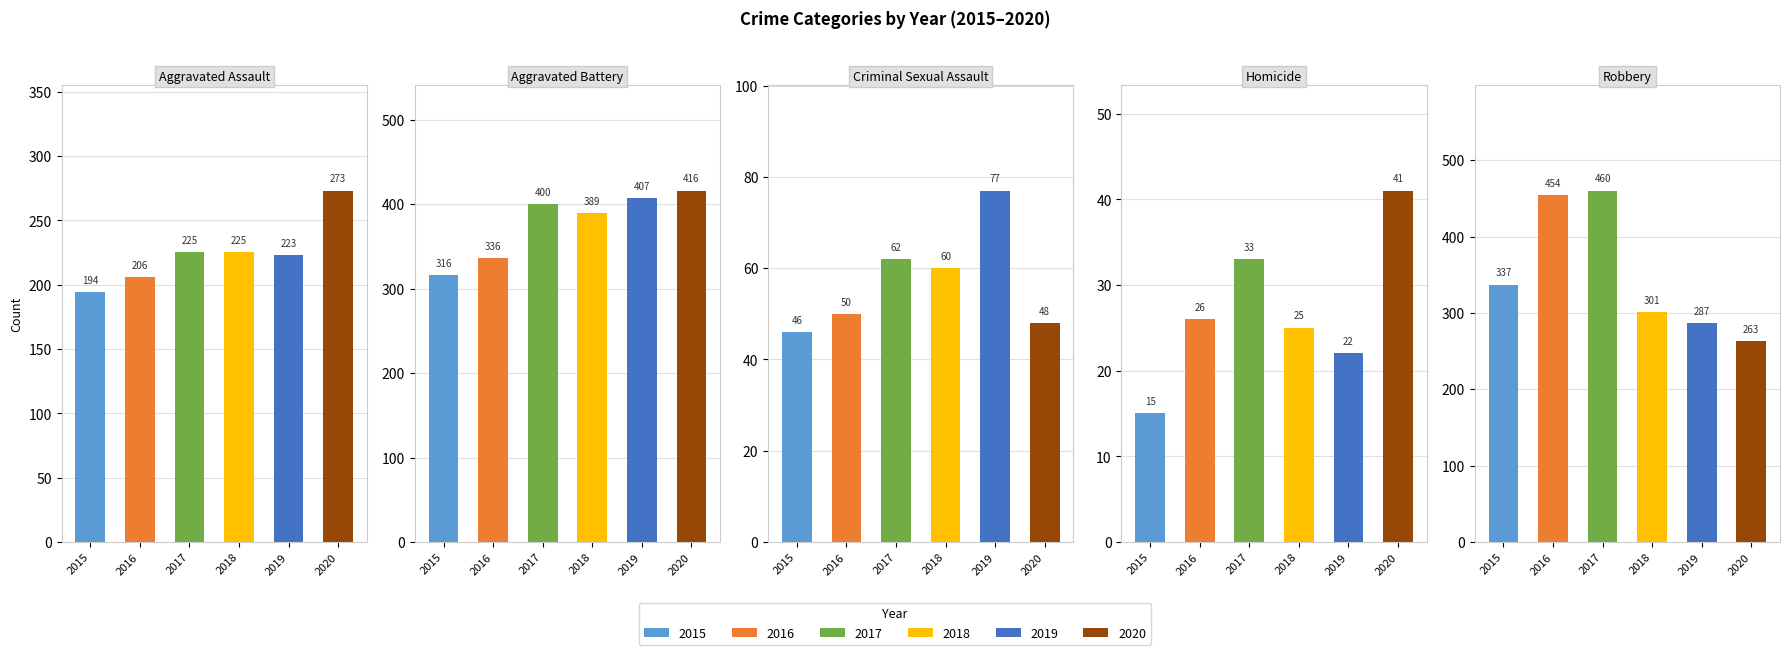

Reading right to left, list all the values displayed in this chart.

Aggravated Assault: 273	223	225	225	206	194
Aggravated Battery: 416	407	389	400	336	316
Criminal Sexual Assault: 48	77	60	62	50	46
Homicide: 41	22	25	33	26	15
Robbery: 263	287	301	460	454	337